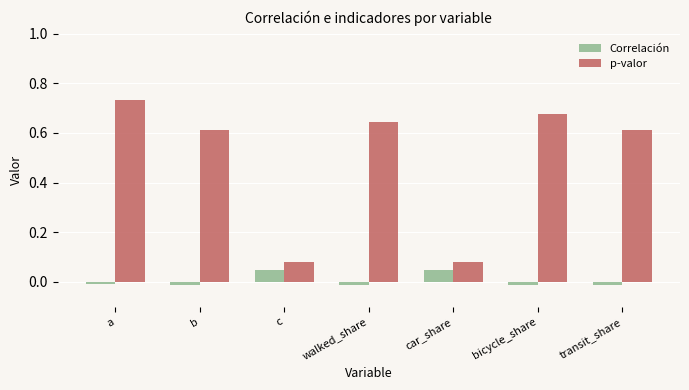

Which series has the widest spread of values?

p-valor